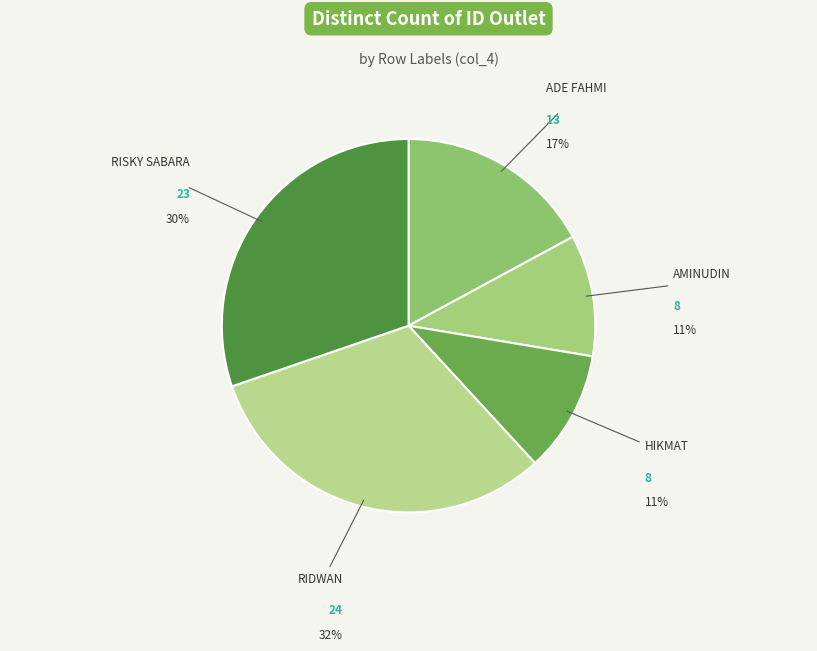

Combined, do RISKY SABARA and RIDWAN account for over 50%?

Yes